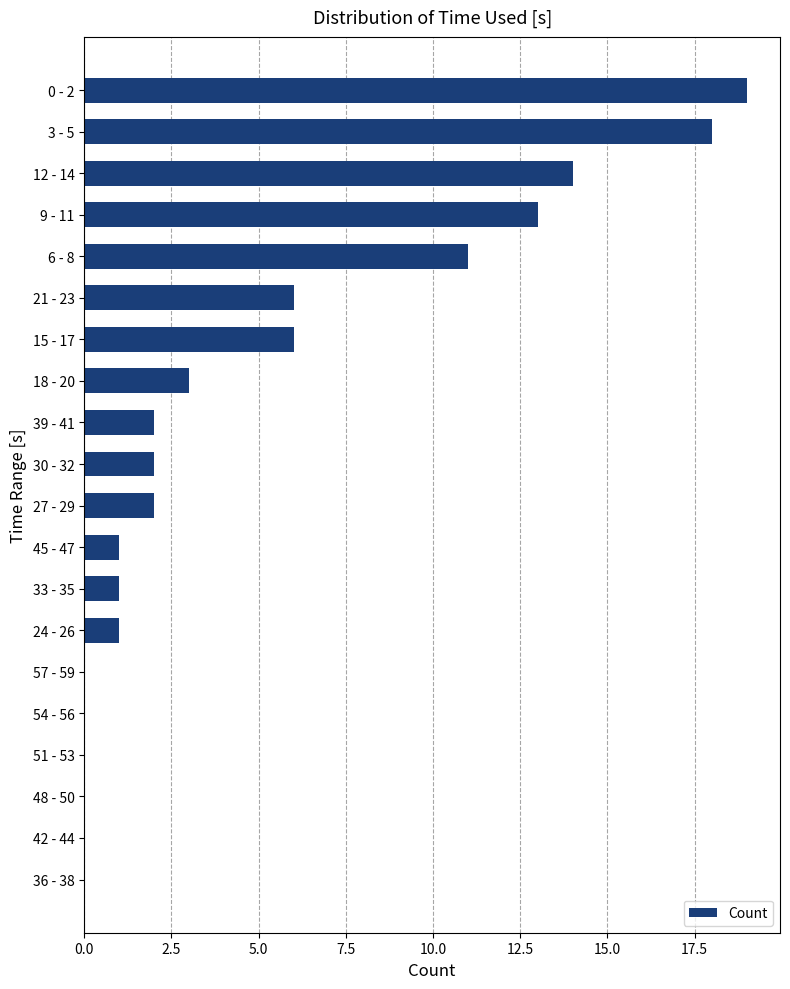

The chart shows a value of 11 at 6 - 8. True or false?

True